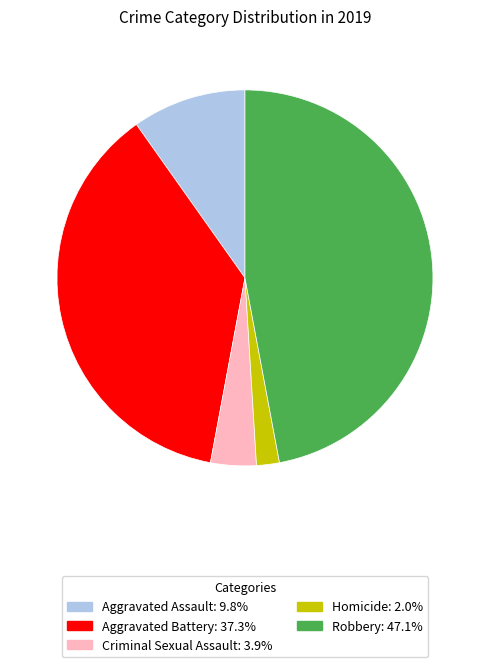

Does Homicide represent more than half of the total?

No